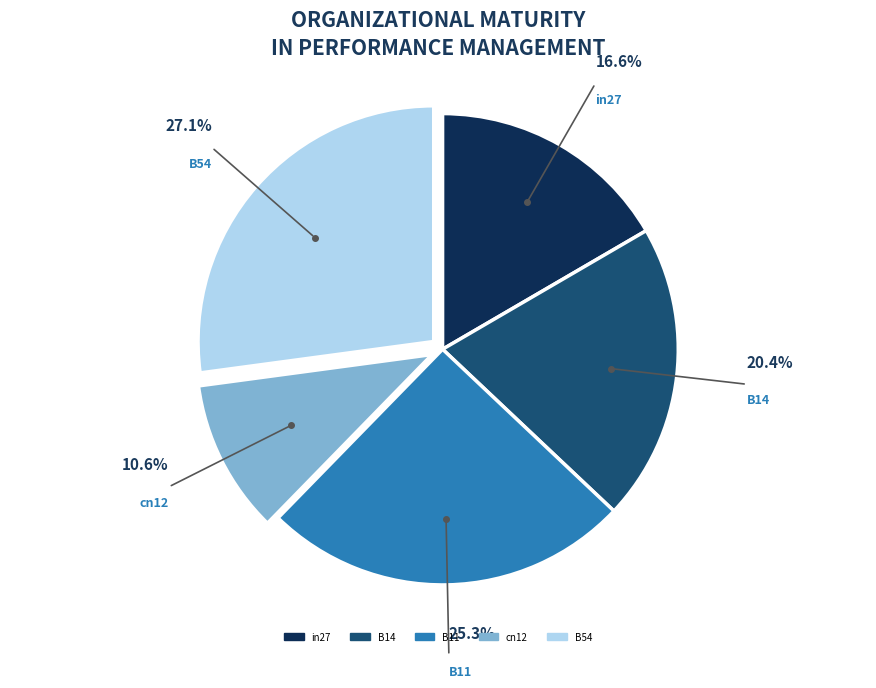

Is there any slice that represents more than half of the pie?

No